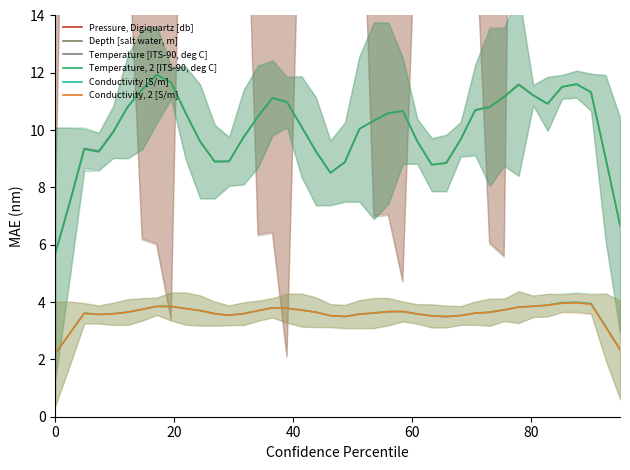

True or false: Conductivity, 2 [S/m] and Temperature, 2 [ITS-90, deg C] cross at least once.

False